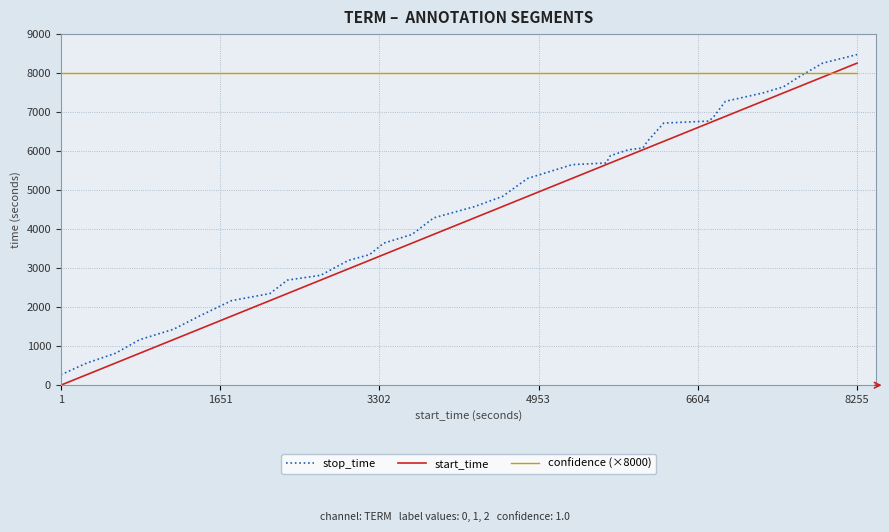

How many lines are shown in the chart?

3